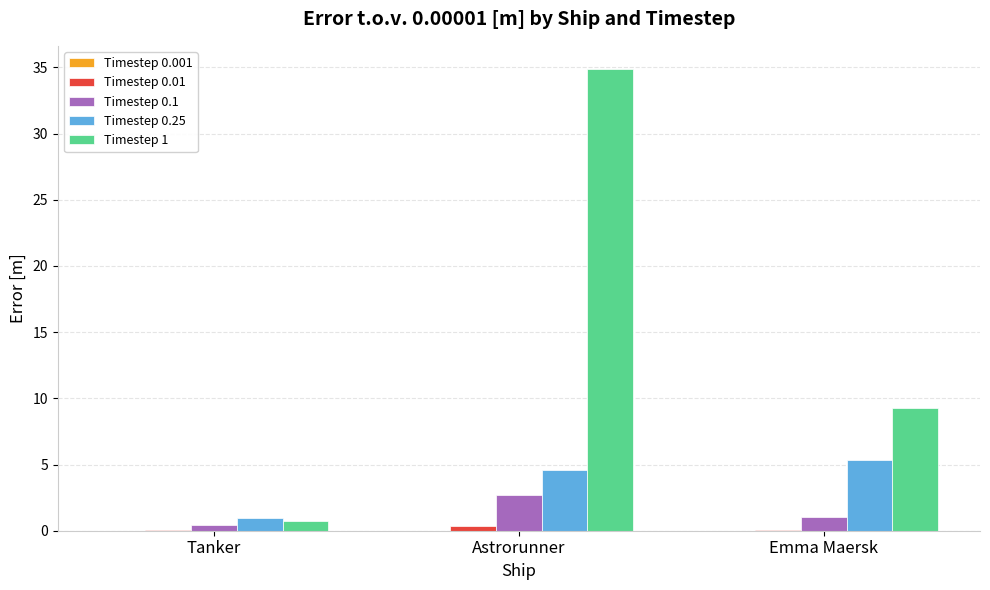

Are the bars horizontal?

No